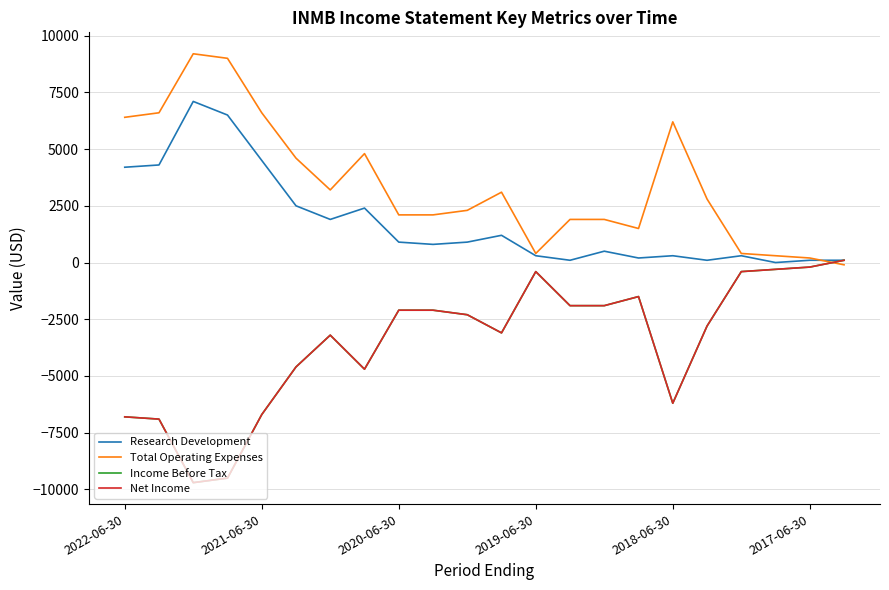

Does the chart have visible grid lines?

Yes